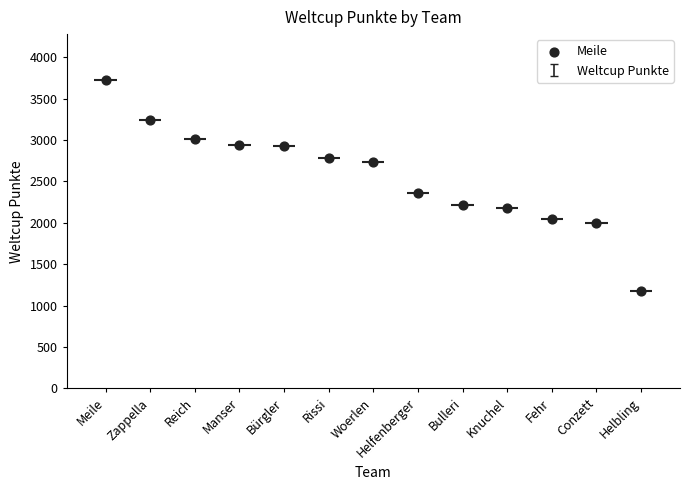

What is the ratio of the value at Bürgler to the value at Meile?

0.8